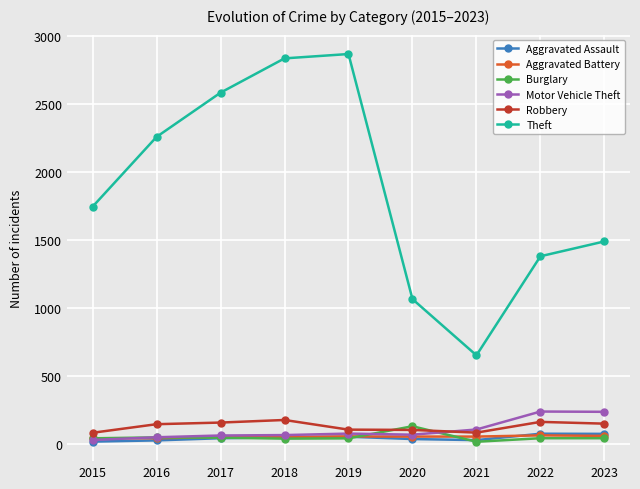

How many lines are shown in the chart?

6